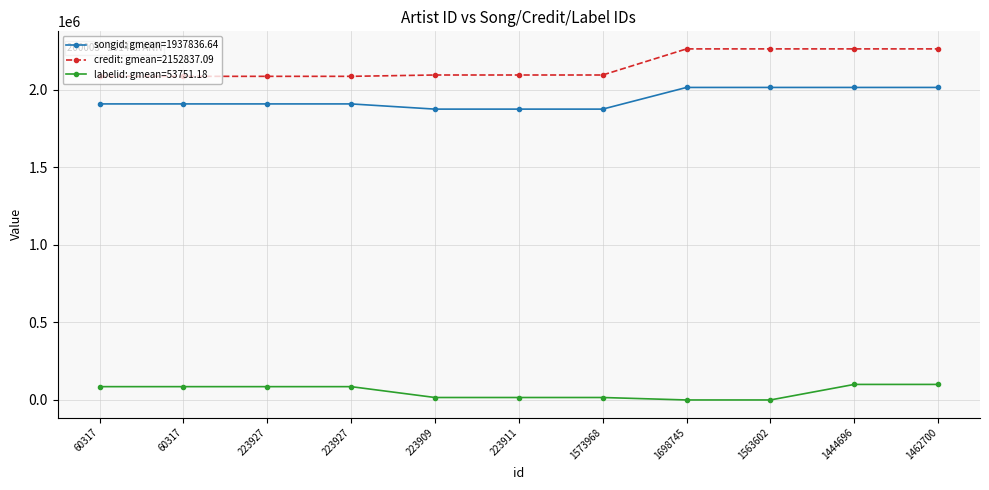

At which category is the sum across all series the highest?

1444696